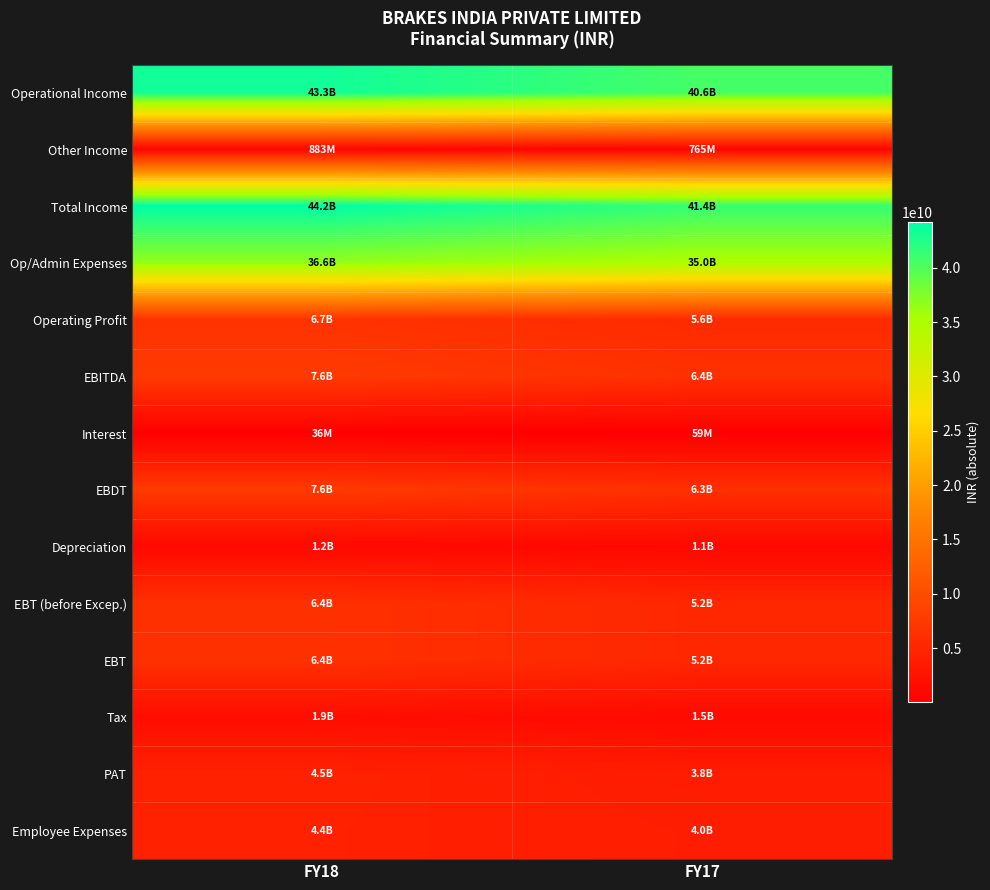

What is the spread (max minus min) of values at FY17?

41305600000